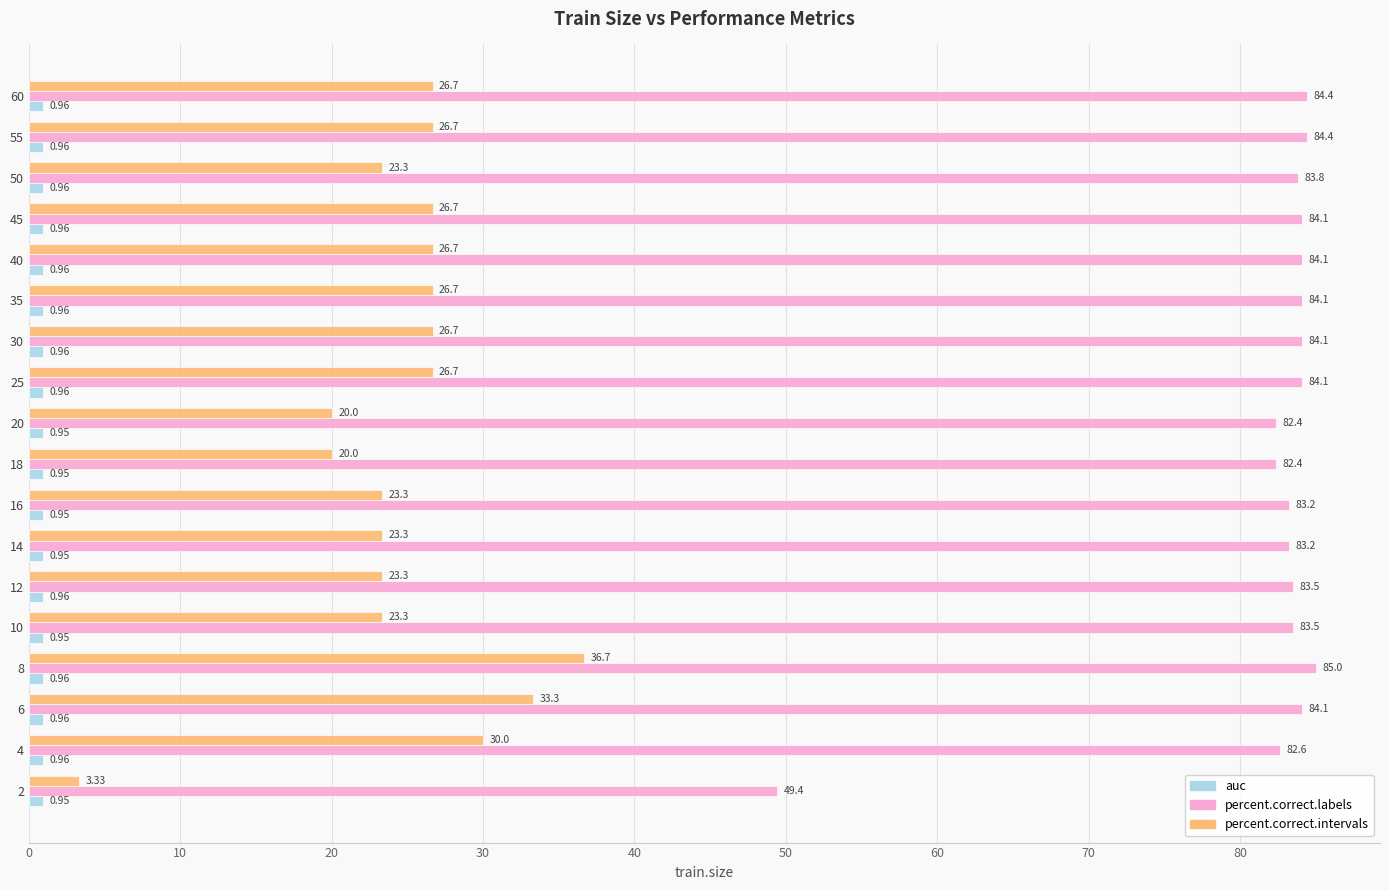

List the series in order of their peak value, lowest first.

auc, percent.correct.intervals, percent.correct.labels